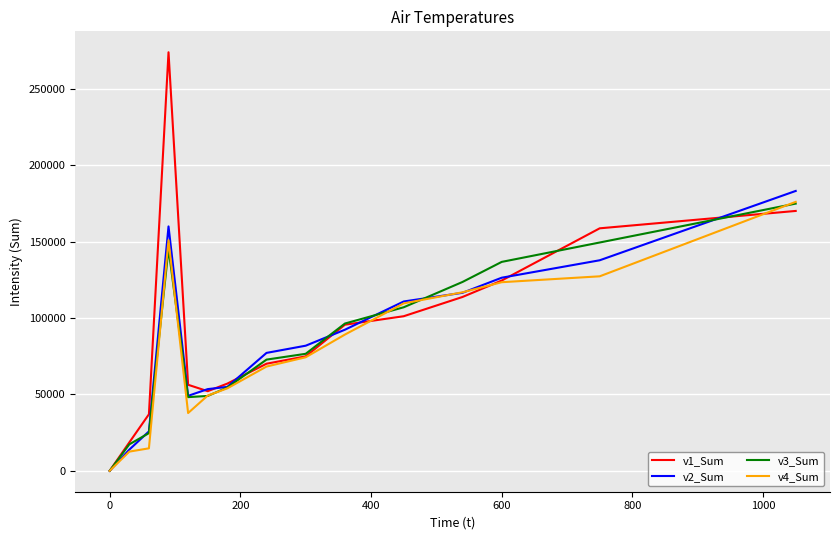

What is the highest value of the v1_Sum series?

273893.2